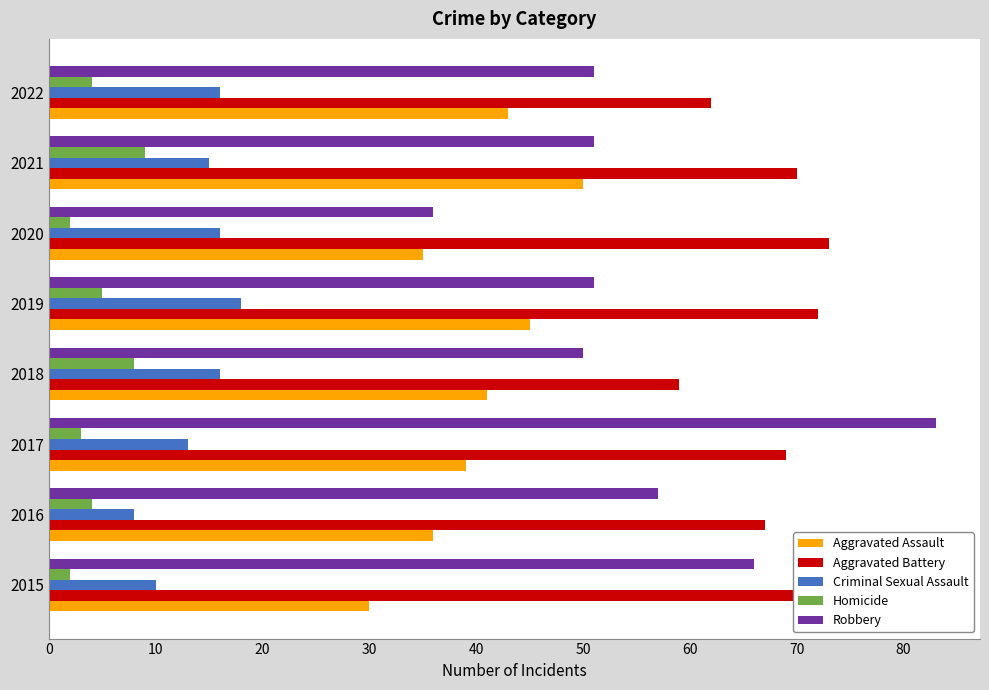

Which series has the largest total across all categories?

Aggravated Battery